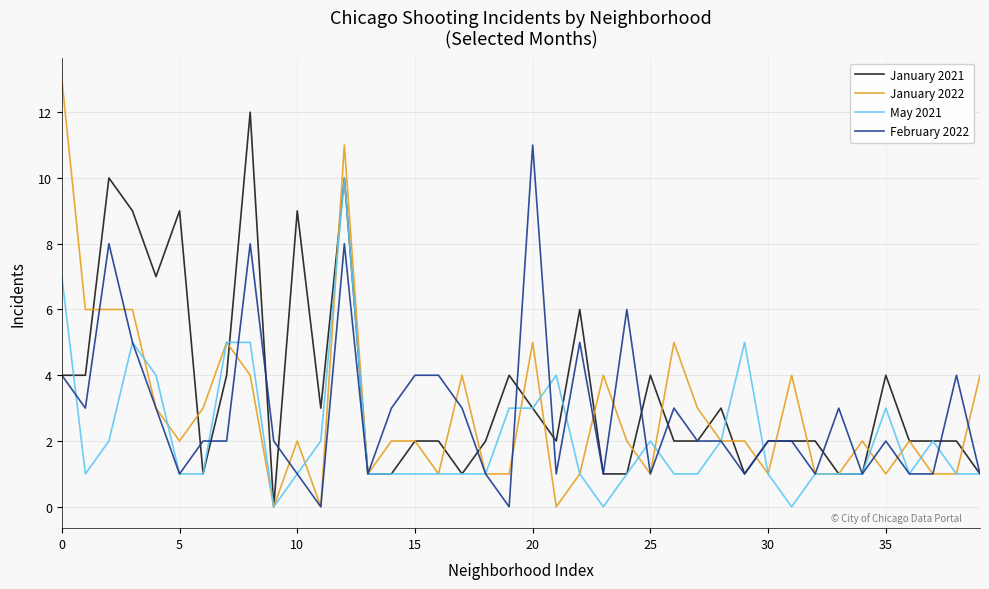

Count the number of data series in this chart.

4